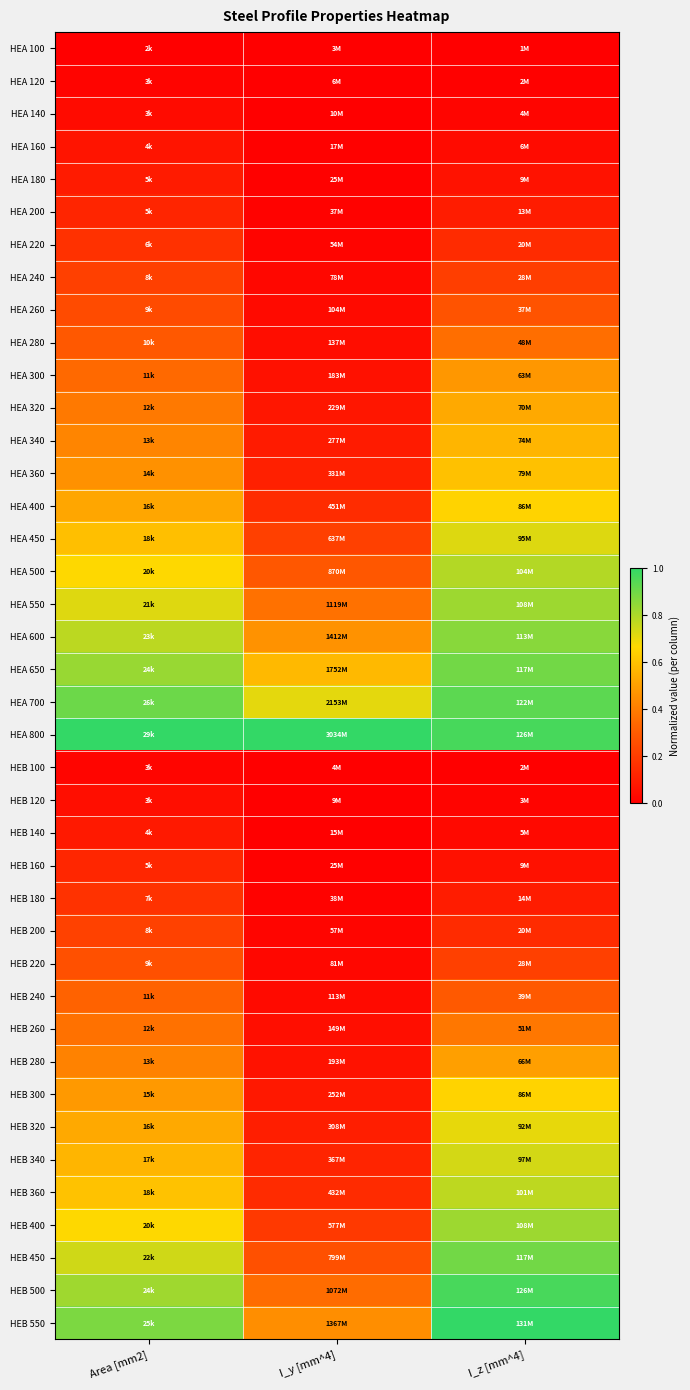

Reading right to left, list all the values displayed in this chart.

HEA 100: I_z [mm^4]=0.0	I_y [mm^4]=0.0	Area [mm2]=0.0
HEA 120: I_z [mm^4]=0.0	I_y [mm^4]=0.0	Area [mm2]=0.0
HEA 140: I_z [mm^4]=0.0	I_y [mm^4]=0.0	Area [mm2]=0.0
HEA 160: I_z [mm^4]=0.0	I_y [mm^4]=0.0	Area [mm2]=0.1
HEA 180: I_z [mm^4]=0.1	I_y [mm^4]=0.0	Area [mm2]=0.1
HEA 200: I_z [mm^4]=0.1	I_y [mm^4]=0.0	Area [mm2]=0.1
HEA 220: I_z [mm^4]=0.1	I_y [mm^4]=0.0	Area [mm2]=0.2
HEA 240: I_z [mm^4]=0.2	I_y [mm^4]=0.0	Area [mm2]=0.2
HEA 260: I_z [mm^4]=0.3	I_y [mm^4]=0.0	Area [mm2]=0.2
HEA 280: I_z [mm^4]=0.4	I_y [mm^4]=0.0	Area [mm2]=0.3
HEA 300: I_z [mm^4]=0.5	I_y [mm^4]=0.1	Area [mm2]=0.3
HEA 320: I_z [mm^4]=0.5	I_y [mm^4]=0.1	Area [mm2]=0.4
HEA 340: I_z [mm^4]=0.6	I_y [mm^4]=0.1	Area [mm2]=0.4
HEA 360: I_z [mm^4]=0.6	I_y [mm^4]=0.1	Area [mm2]=0.5
HEA 400: I_z [mm^4]=0.7	I_y [mm^4]=0.1	Area [mm2]=0.5
HEA 450: I_z [mm^4]=0.7	I_y [mm^4]=0.2	Area [mm2]=0.6
HEA 500: I_z [mm^4]=0.8	I_y [mm^4]=0.3	Area [mm2]=0.7
HEA 550: I_z [mm^4]=0.8	I_y [mm^4]=0.4	Area [mm2]=0.7
HEA 600: I_z [mm^4]=0.9	I_y [mm^4]=0.5	Area [mm2]=0.8
HEA 650: I_z [mm^4]=0.9	I_y [mm^4]=0.6	Area [mm2]=0.8
HEA 700: I_z [mm^4]=0.9	I_y [mm^4]=0.7	Area [mm2]=0.9
HEA 800: I_z [mm^4]=1.0	I_y [mm^4]=1.0	Area [mm2]=1.0
HEB 100: I_z [mm^4]=0.0	I_y [mm^4]=0.0	Area [mm2]=0.0
HEB 120: I_z [mm^4]=0.0	I_y [mm^4]=0.0	Area [mm2]=0.0
HEB 140: I_z [mm^4]=0.0	I_y [mm^4]=0.0	Area [mm2]=0.1
HEB 160: I_z [mm^4]=0.1	I_y [mm^4]=0.0	Area [mm2]=0.1
HEB 180: I_z [mm^4]=0.1	I_y [mm^4]=0.0	Area [mm2]=0.2
HEB 200: I_z [mm^4]=0.1	I_y [mm^4]=0.0	Area [mm2]=0.2
HEB 220: I_z [mm^4]=0.2	I_y [mm^4]=0.0	Area [mm2]=0.3
HEB 240: I_z [mm^4]=0.3	I_y [mm^4]=0.0	Area [mm2]=0.3
HEB 260: I_z [mm^4]=0.4	I_y [mm^4]=0.0	Area [mm2]=0.4
HEB 280: I_z [mm^4]=0.5	I_y [mm^4]=0.1	Area [mm2]=0.4
HEB 300: I_z [mm^4]=0.7	I_y [mm^4]=0.1	Area [mm2]=0.5
HEB 320: I_z [mm^4]=0.7	I_y [mm^4]=0.1	Area [mm2]=0.5
HEB 340: I_z [mm^4]=0.7	I_y [mm^4]=0.1	Area [mm2]=0.6
HEB 360: I_z [mm^4]=0.8	I_y [mm^4]=0.1	Area [mm2]=0.6
HEB 400: I_z [mm^4]=0.8	I_y [mm^4]=0.2	Area [mm2]=0.7
HEB 450: I_z [mm^4]=0.9	I_y [mm^4]=0.3	Area [mm2]=0.7
HEB 500: I_z [mm^4]=1.0	I_y [mm^4]=0.4	Area [mm2]=0.8
HEB 550: I_z [mm^4]=1.0	I_y [mm^4]=0.4	Area [mm2]=0.9